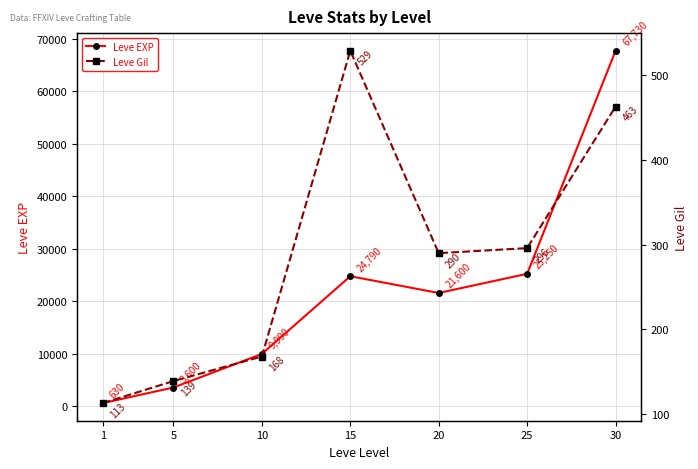

What value does the Leve Gil series have at 5?

139